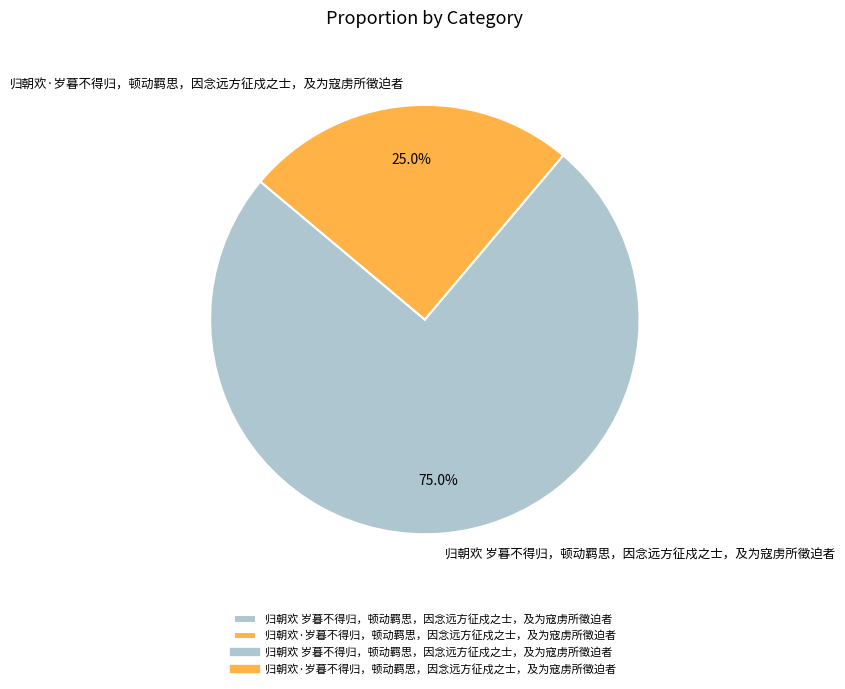

Is it true that 归朝欢·岁暮不得归，顿动羁思，因念远方征戍之士，及为寇虏所徵迫者 is 12% of the pie?

False